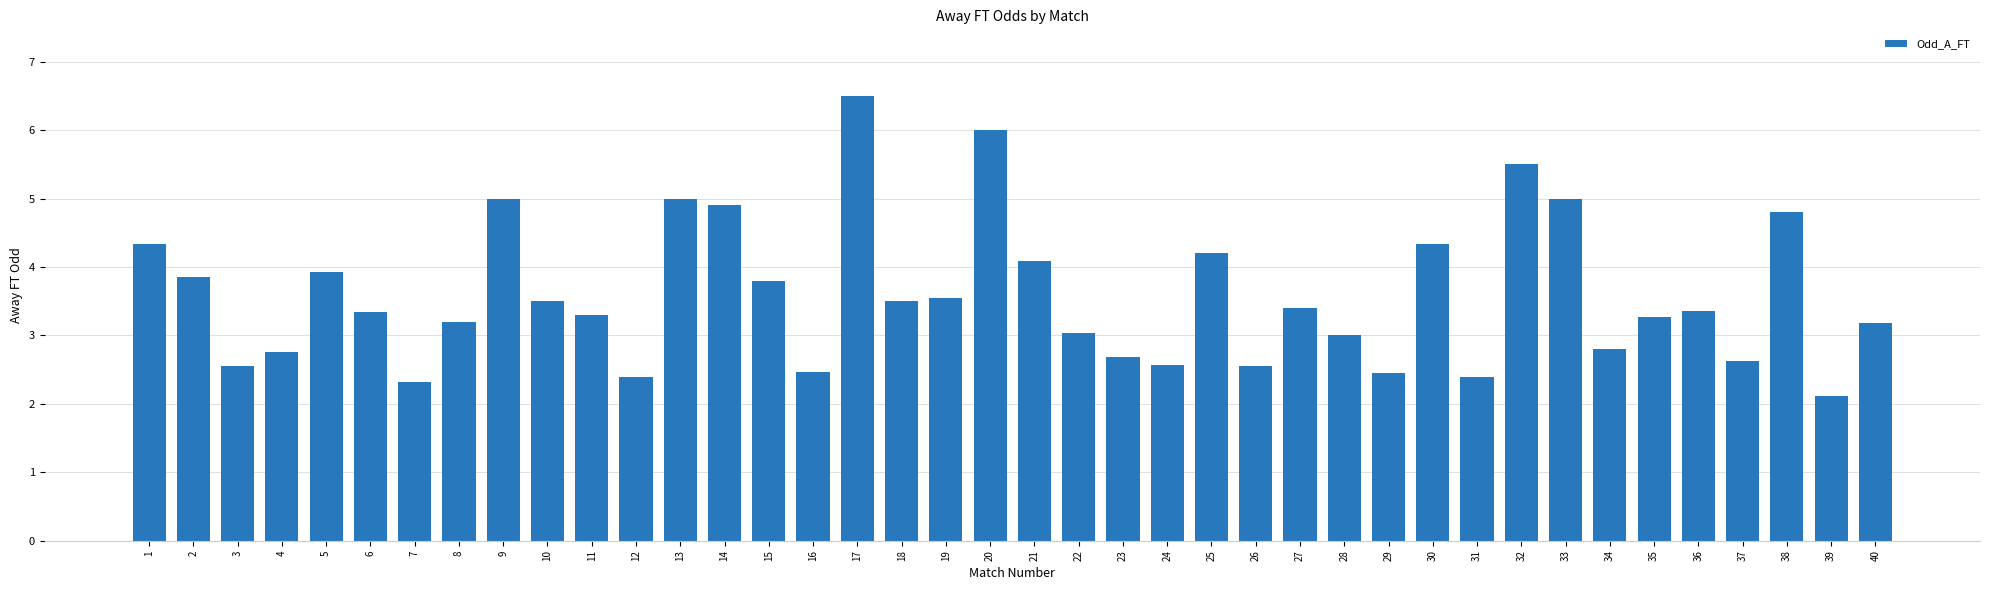

What is the difference between the maximum and minimum values?

4.4